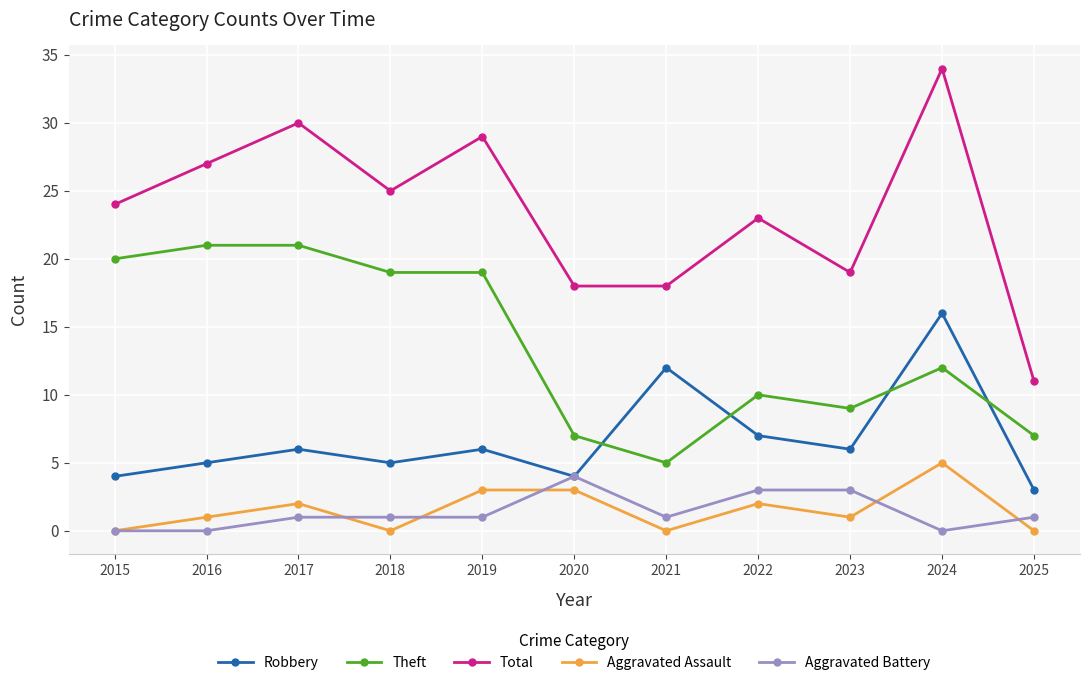

The value of Robbery at 2022 is 7. True or false?

True